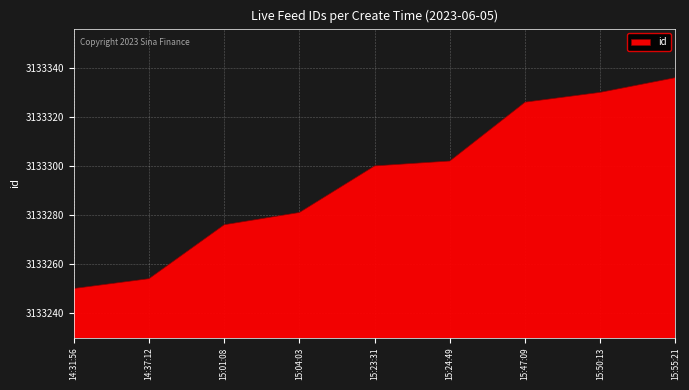

Rank the categories by value from highest to lowest.

15:55:21, 15:50:13, 15:47:09, 15:24:49, 15:23:31, 15:04:03, 15:01:08, 14:37:12, 14:31:56